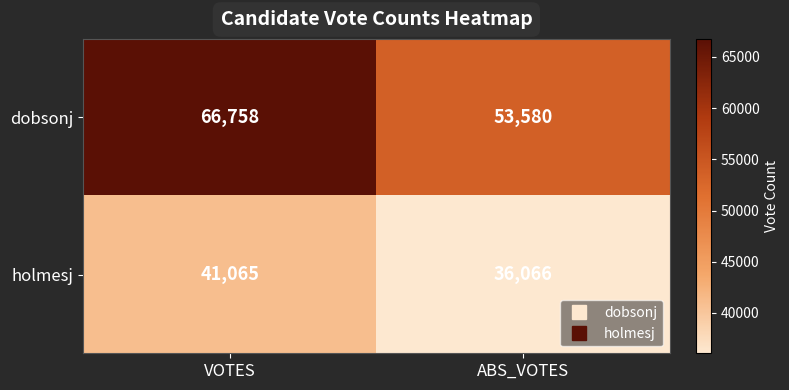

What is the sum of all holmesj values?

77131